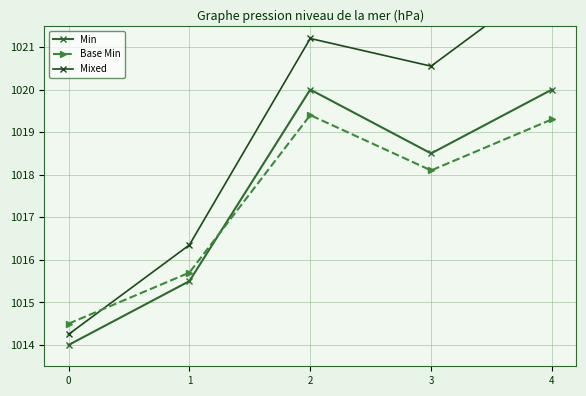

What is the value of the Base Min point at the 2nd from the left?

1015.7